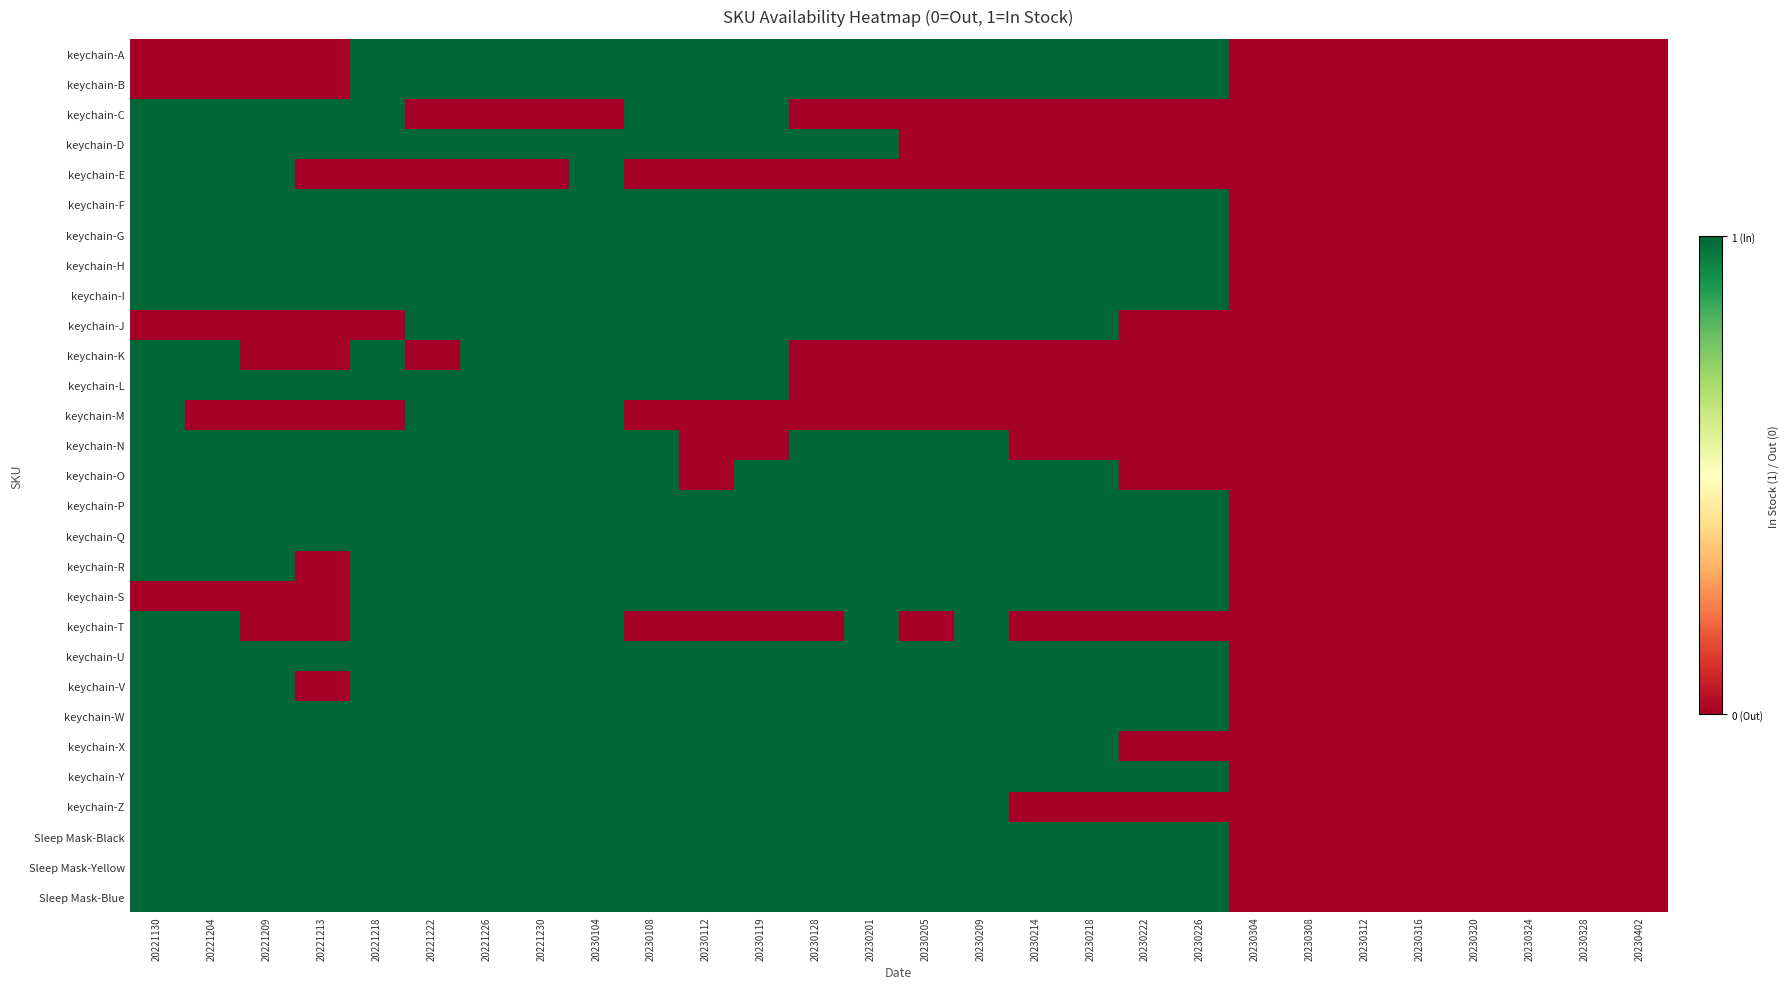

Reading left to right, what are all the values shown in this chart?

keychain-A: 20221130=0	20221204=0	20221209=0	20221213=0	20221218=1	20221222=1	20221226=1	20221230=1	20230104=1	20230108=1	20230112=1	20230119=1	20230128=1	20230201=1	20230205=1	20230209=1	20230214=1	20230218=1	20230222=1	20230226=1	20230304=0	20230308=0	20230312=0	20230316=0	20230320=0	20230324=0	20230328=0	20230402=0
keychain-B: 20221130=0	20221204=0	20221209=0	20221213=0	20221218=1	20221222=1	20221226=1	20221230=1	20230104=1	20230108=1	20230112=1	20230119=1	20230128=1	20230201=1	20230205=1	20230209=1	20230214=1	20230218=1	20230222=1	20230226=1	20230304=0	20230308=0	20230312=0	20230316=0	20230320=0	20230324=0	20230328=0	20230402=0
keychain-C: 20221130=1	20221204=1	20221209=1	20221213=1	20221218=1	20221222=0	20221226=0	20221230=0	20230104=0	20230108=1	20230112=1	20230119=1	20230128=0	20230201=0	20230205=0	20230209=0	20230214=0	20230218=0	20230222=0	20230226=0	20230304=0	20230308=0	20230312=0	20230316=0	20230320=0	20230324=0	20230328=0	20230402=0
keychain-D: 20221130=1	20221204=1	20221209=1	20221213=1	20221218=1	20221222=1	20221226=1	20221230=1	20230104=1	20230108=1	20230112=1	20230119=1	20230128=1	20230201=1	20230205=0	20230209=0	20230214=0	20230218=0	20230222=0	20230226=0	20230304=0	20230308=0	20230312=0	20230316=0	20230320=0	20230324=0	20230328=0	20230402=0
keychain-E: 20221130=1	20221204=1	20221209=1	20221213=0	20221218=0	20221222=0	20221226=0	20221230=0	20230104=1	20230108=0	20230112=0	20230119=0	20230128=0	20230201=0	20230205=0	20230209=0	20230214=0	20230218=0	20230222=0	20230226=0	20230304=0	20230308=0	20230312=0	20230316=0	20230320=0	20230324=0	20230328=0	20230402=0
keychain-F: 20221130=1	20221204=1	20221209=1	20221213=1	20221218=1	20221222=1	20221226=1	20221230=1	20230104=1	20230108=1	20230112=1	20230119=1	20230128=1	20230201=1	20230205=1	20230209=1	20230214=1	20230218=1	20230222=1	20230226=1	20230304=0	20230308=0	20230312=0	20230316=0	20230320=0	20230324=0	20230328=0	20230402=0
keychain-G: 20221130=1	20221204=1	20221209=1	20221213=1	20221218=1	20221222=1	20221226=1	20221230=1	20230104=1	20230108=1	20230112=1	20230119=1	20230128=1	20230201=1	20230205=1	20230209=1	20230214=1	20230218=1	20230222=1	20230226=1	20230304=0	20230308=0	20230312=0	20230316=0	20230320=0	20230324=0	20230328=0	20230402=0
keychain-H: 20221130=1	20221204=1	20221209=1	20221213=1	20221218=1	20221222=1	20221226=1	20221230=1	20230104=1	20230108=1	20230112=1	20230119=1	20230128=1	20230201=1	20230205=1	20230209=1	20230214=1	20230218=1	20230222=1	20230226=1	20230304=0	20230308=0	20230312=0	20230316=0	20230320=0	20230324=0	20230328=0	20230402=0
keychain-I: 20221130=1	20221204=1	20221209=1	20221213=1	20221218=1	20221222=1	20221226=1	20221230=1	20230104=1	20230108=1	20230112=1	20230119=1	20230128=1	20230201=1	20230205=1	20230209=1	20230214=1	20230218=1	20230222=1	20230226=1	20230304=0	20230308=0	20230312=0	20230316=0	20230320=0	20230324=0	20230328=0	20230402=0
keychain-J: 20221130=0	20221204=0	20221209=0	20221213=0	20221218=0	20221222=1	20221226=1	20221230=1	20230104=1	20230108=1	20230112=1	20230119=1	20230128=1	20230201=1	20230205=1	20230209=1	20230214=1	20230218=1	20230222=0	20230226=0	20230304=0	20230308=0	20230312=0	20230316=0	20230320=0	20230324=0	20230328=0	20230402=0
keychain-K: 20221130=1	20221204=1	20221209=0	20221213=0	20221218=1	20221222=0	20221226=1	20221230=1	20230104=1	20230108=1	20230112=1	20230119=1	20230128=0	20230201=0	20230205=0	20230209=0	20230214=0	20230218=0	20230222=0	20230226=0	20230304=0	20230308=0	20230312=0	20230316=0	20230320=0	20230324=0	20230328=0	20230402=0
keychain-L: 20221130=1	20221204=1	20221209=1	20221213=1	20221218=1	20221222=1	20221226=1	20221230=1	20230104=1	20230108=1	20230112=1	20230119=1	20230128=0	20230201=0	20230205=0	20230209=0	20230214=0	20230218=0	20230222=0	20230226=0	20230304=0	20230308=0	20230312=0	20230316=0	20230320=0	20230324=0	20230328=0	20230402=0
keychain-M: 20221130=1	20221204=0	20221209=0	20221213=0	20221218=0	20221222=1	20221226=1	20221230=1	20230104=1	20230108=0	20230112=0	20230119=0	20230128=0	20230201=0	20230205=0	20230209=0	20230214=0	20230218=0	20230222=0	20230226=0	20230304=0	20230308=0	20230312=0	20230316=0	20230320=0	20230324=0	20230328=0	20230402=0
keychain-N: 20221130=1	20221204=1	20221209=1	20221213=1	20221218=1	20221222=1	20221226=1	20221230=1	20230104=1	20230108=1	20230112=0	20230119=0	20230128=1	20230201=1	20230205=1	20230209=1	20230214=0	20230218=0	20230222=0	20230226=0	20230304=0	20230308=0	20230312=0	20230316=0	20230320=0	20230324=0	20230328=0	20230402=0
keychain-O: 20221130=1	20221204=1	20221209=1	20221213=1	20221218=1	20221222=1	20221226=1	20221230=1	20230104=1	20230108=1	20230112=0	20230119=1	20230128=1	20230201=1	20230205=1	20230209=1	20230214=1	20230218=1	20230222=0	20230226=0	20230304=0	20230308=0	20230312=0	20230316=0	20230320=0	20230324=0	20230328=0	20230402=0
keychain-P: 20221130=1	20221204=1	20221209=1	20221213=1	20221218=1	20221222=1	20221226=1	20221230=1	20230104=1	20230108=1	20230112=1	20230119=1	20230128=1	20230201=1	20230205=1	20230209=1	20230214=1	20230218=1	20230222=1	20230226=1	20230304=0	20230308=0	20230312=0	20230316=0	20230320=0	20230324=0	20230328=0	20230402=0
keychain-Q: 20221130=1	20221204=1	20221209=1	20221213=1	20221218=1	20221222=1	20221226=1	20221230=1	20230104=1	20230108=1	20230112=1	20230119=1	20230128=1	20230201=1	20230205=1	20230209=1	20230214=1	20230218=1	20230222=1	20230226=1	20230304=0	20230308=0	20230312=0	20230316=0	20230320=0	20230324=0	20230328=0	20230402=0
keychain-R: 20221130=1	20221204=1	20221209=1	20221213=0	20221218=1	20221222=1	20221226=1	20221230=1	20230104=1	20230108=1	20230112=1	20230119=1	20230128=1	20230201=1	20230205=1	20230209=1	20230214=1	20230218=1	20230222=1	20230226=1	20230304=0	20230308=0	20230312=0	20230316=0	20230320=0	20230324=0	20230328=0	20230402=0
keychain-S: 20221130=0	20221204=0	20221209=0	20221213=0	20221218=1	20221222=1	20221226=1	20221230=1	20230104=1	20230108=1	20230112=1	20230119=1	20230128=1	20230201=1	20230205=1	20230209=1	20230214=1	20230218=1	20230222=1	20230226=1	20230304=0	20230308=0	20230312=0	20230316=0	20230320=0	20230324=0	20230328=0	20230402=0
keychain-T: 20221130=1	20221204=1	20221209=0	20221213=0	20221218=1	20221222=1	20221226=1	20221230=1	20230104=1	20230108=0	20230112=0	20230119=0	20230128=0	20230201=1	20230205=0	20230209=1	20230214=0	20230218=0	20230222=0	20230226=0	20230304=0	20230308=0	20230312=0	20230316=0	20230320=0	20230324=0	20230328=0	20230402=0
keychain-U: 20221130=1	20221204=1	20221209=1	20221213=1	20221218=1	20221222=1	20221226=1	20221230=1	20230104=1	20230108=1	20230112=1	20230119=1	20230128=1	20230201=1	20230205=1	20230209=1	20230214=1	20230218=1	20230222=1	20230226=1	20230304=0	20230308=0	20230312=0	20230316=0	20230320=0	20230324=0	20230328=0	20230402=0
keychain-V: 20221130=1	20221204=1	20221209=1	20221213=0	20221218=1	20221222=1	20221226=1	20221230=1	20230104=1	20230108=1	20230112=1	20230119=1	20230128=1	20230201=1	20230205=1	20230209=1	20230214=1	20230218=1	20230222=1	20230226=1	20230304=0	20230308=0	20230312=0	20230316=0	20230320=0	20230324=0	20230328=0	20230402=0
keychain-W: 20221130=1	20221204=1	20221209=1	20221213=1	20221218=1	20221222=1	20221226=1	20221230=1	20230104=1	20230108=1	20230112=1	20230119=1	20230128=1	20230201=1	20230205=1	20230209=1	20230214=1	20230218=1	20230222=1	20230226=1	20230304=0	20230308=0	20230312=0	20230316=0	20230320=0	20230324=0	20230328=0	20230402=0
keychain-X: 20221130=1	20221204=1	20221209=1	20221213=1	20221218=1	20221222=1	20221226=1	20221230=1	20230104=1	20230108=1	20230112=1	20230119=1	20230128=1	20230201=1	20230205=1	20230209=1	20230214=1	20230218=1	20230222=0	20230226=0	20230304=0	20230308=0	20230312=0	20230316=0	20230320=0	20230324=0	20230328=0	20230402=0
keychain-Y: 20221130=1	20221204=1	20221209=1	20221213=1	20221218=1	20221222=1	20221226=1	20221230=1	20230104=1	20230108=1	20230112=1	20230119=1	20230128=1	20230201=1	20230205=1	20230209=1	20230214=1	20230218=1	20230222=1	20230226=1	20230304=0	20230308=0	20230312=0	20230316=0	20230320=0	20230324=0	20230328=0	20230402=0
keychain-Z: 20221130=1	20221204=1	20221209=1	20221213=1	20221218=1	20221222=1	20221226=1	20221230=1	20230104=1	20230108=1	20230112=1	20230119=1	20230128=1	20230201=1	20230205=1	20230209=1	20230214=0	20230218=0	20230222=0	20230226=0	20230304=0	20230308=0	20230312=0	20230316=0	20230320=0	20230324=0	20230328=0	20230402=0
Sleep Mask-Black: 20221130=1	20221204=1	20221209=1	20221213=1	20221218=1	20221222=1	20221226=1	20221230=1	20230104=1	20230108=1	20230112=1	20230119=1	20230128=1	20230201=1	20230205=1	20230209=1	20230214=1	20230218=1	20230222=1	20230226=1	20230304=0	20230308=0	20230312=0	20230316=0	20230320=0	20230324=0	20230328=0	20230402=0
Sleep Mask-Yellow: 20221130=1	20221204=1	20221209=1	20221213=1	20221218=1	20221222=1	20221226=1	20221230=1	20230104=1	20230108=1	20230112=1	20230119=1	20230128=1	20230201=1	20230205=1	20230209=1	20230214=1	20230218=1	20230222=1	20230226=1	20230304=0	20230308=0	20230312=0	20230316=0	20230320=0	20230324=0	20230328=0	20230402=0
Sleep Mask-Blue: 20221130=1	20221204=1	20221209=1	20221213=1	20221218=1	20221222=1	20221226=1	20221230=1	20230104=1	20230108=1	20230112=1	20230119=1	20230128=1	20230201=1	20230205=1	20230209=1	20230214=1	20230218=1	20230222=1	20230226=1	20230304=0	20230308=0	20230312=0	20230316=0	20230320=0	20230324=0	20230328=0	20230402=0